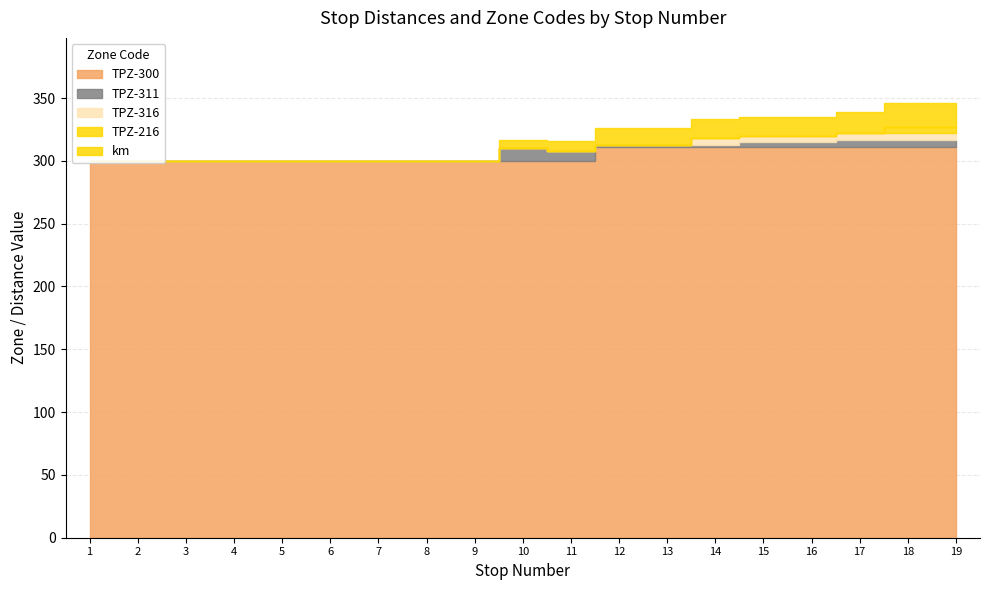

What is the difference between the second highest and second lowest values in the TPZ-316 series?

5